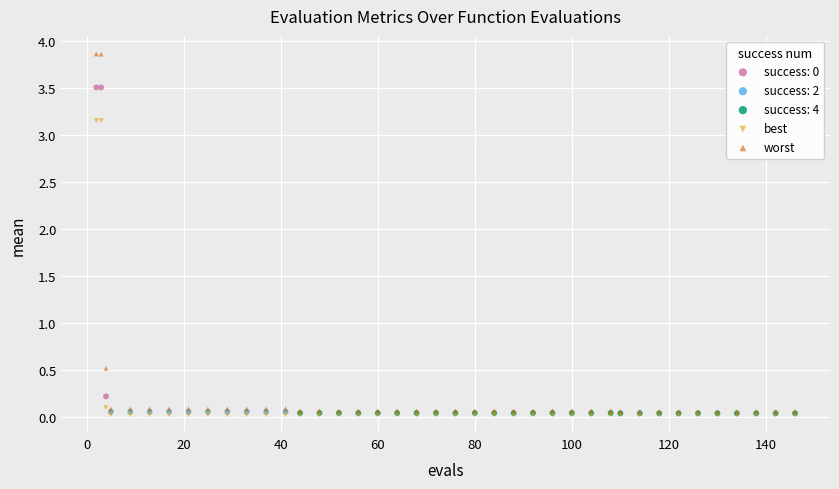

Which series contains the highest Y value?

worst